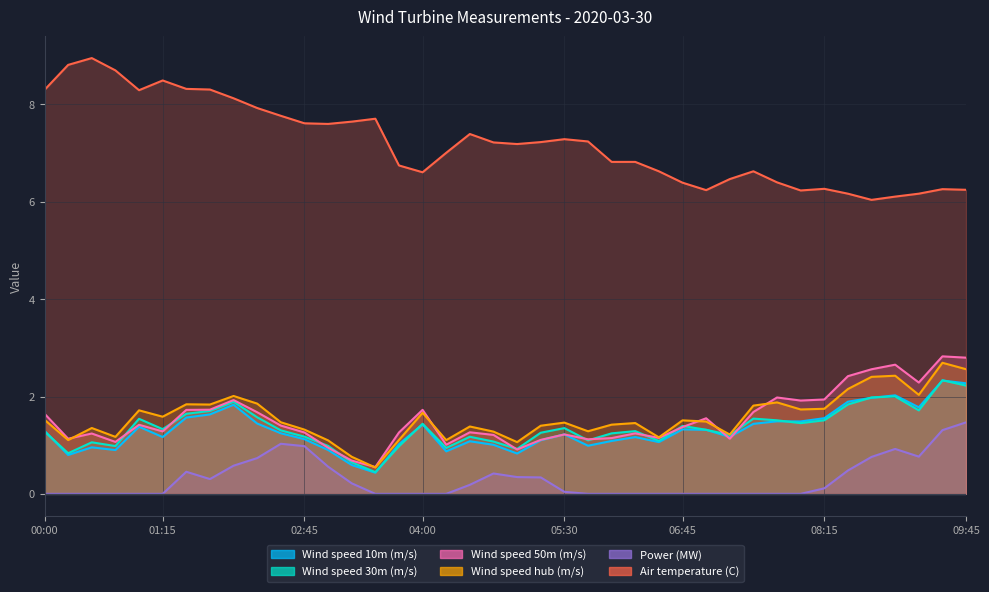

The value of Wind speed hub (m/s) at 09:15 is 0.6. True or false?

False